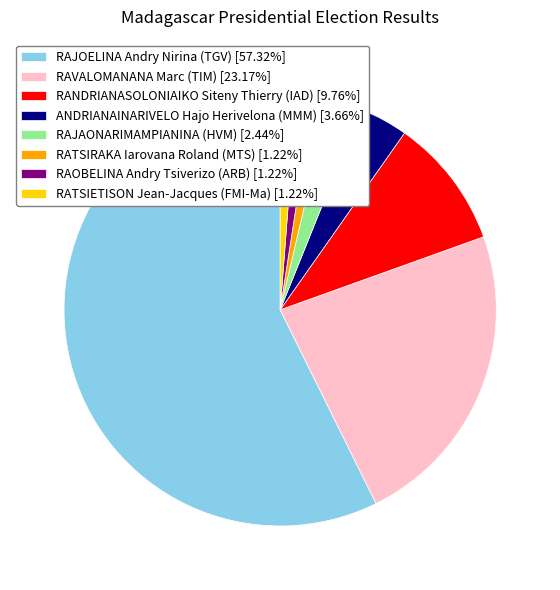

Is there a majority slice in this chart?

Yes